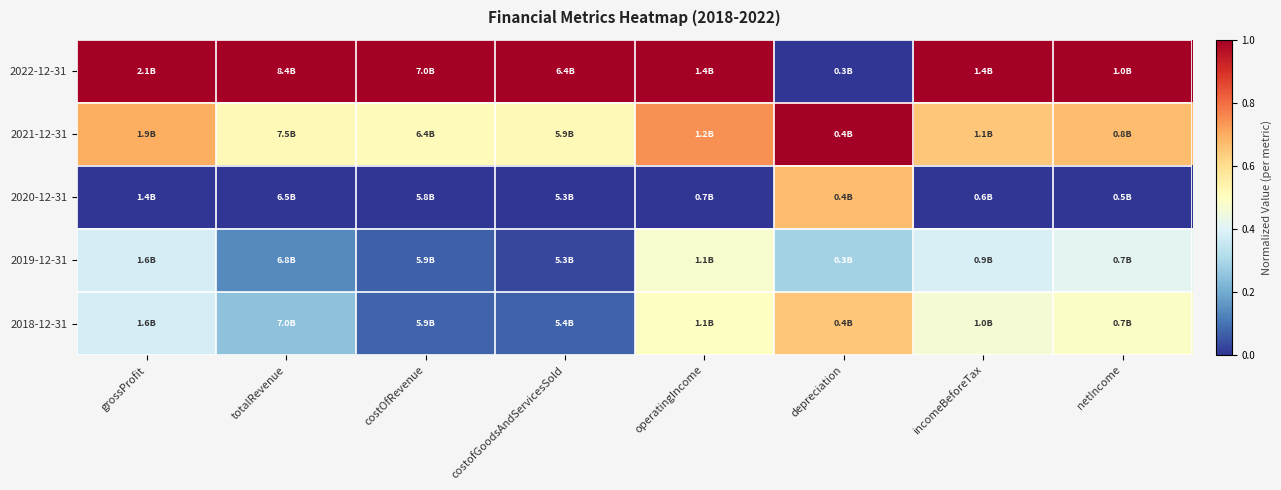

Rank the series at incomeBeforeTax from lowest to highest value.

2020-12-31, 2019-12-31, 2018-12-31, 2021-12-31, 2022-12-31